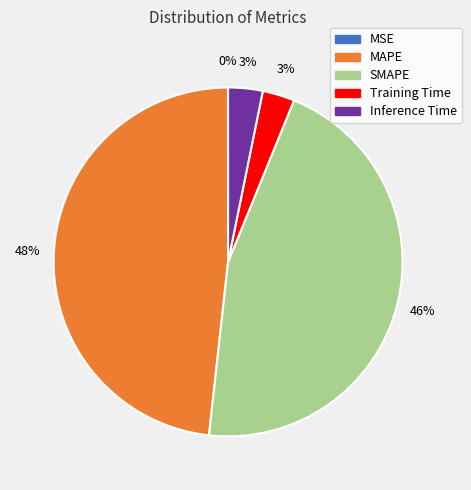

Which category has the biggest portion of the pie?

MAPE